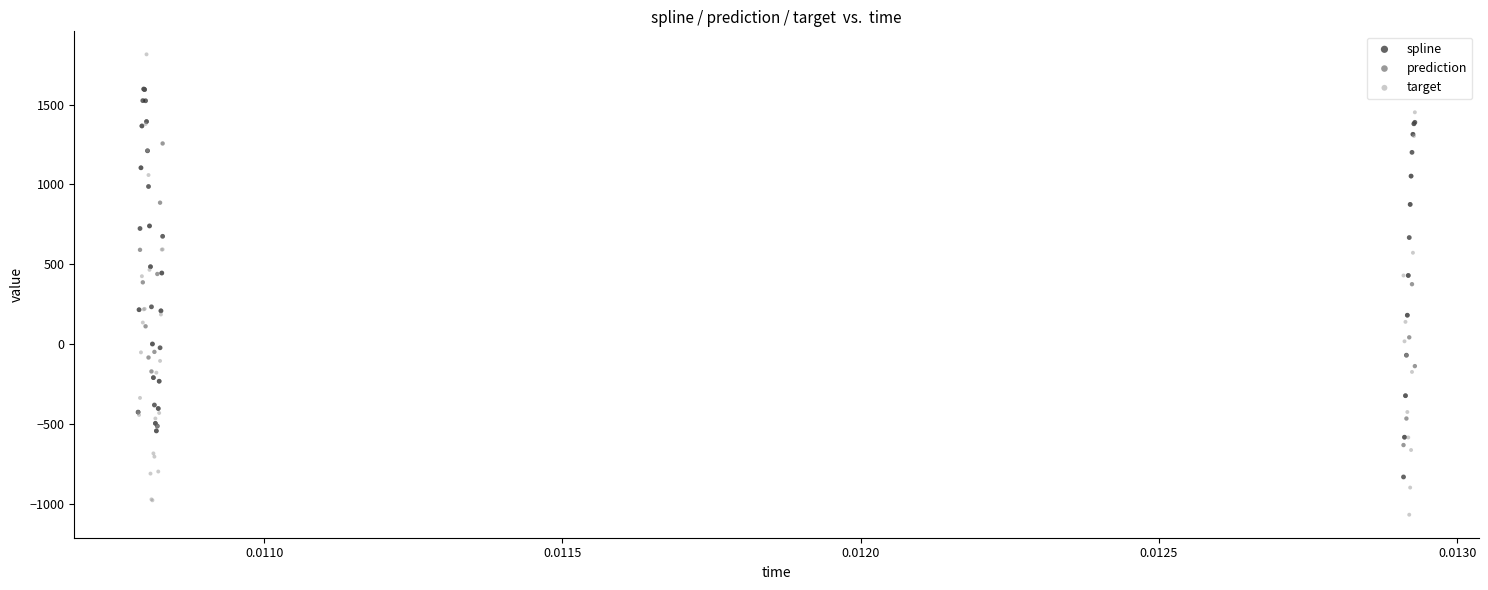

What are all the series names shown in the legend?

spline, prediction, target